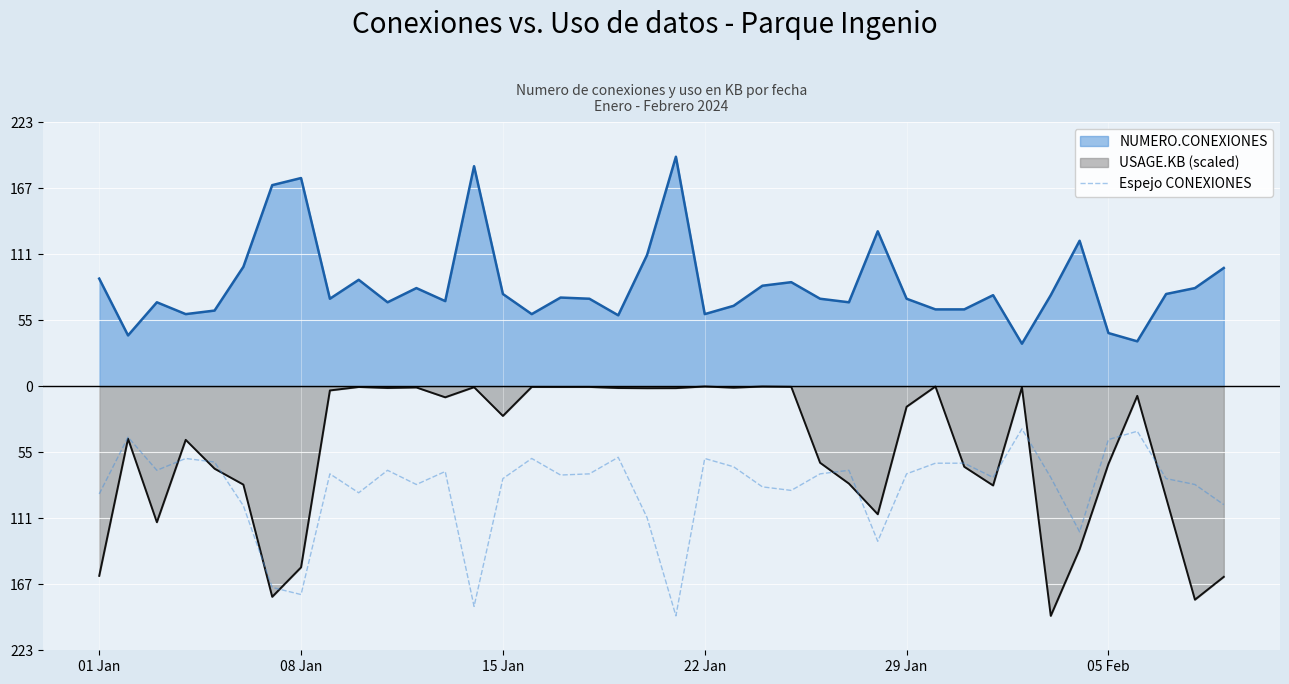

What are all the series names shown in the legend?

NUMERO.CONEXIONES, USAGE.KB (scaled), Espejo CONEXIONES